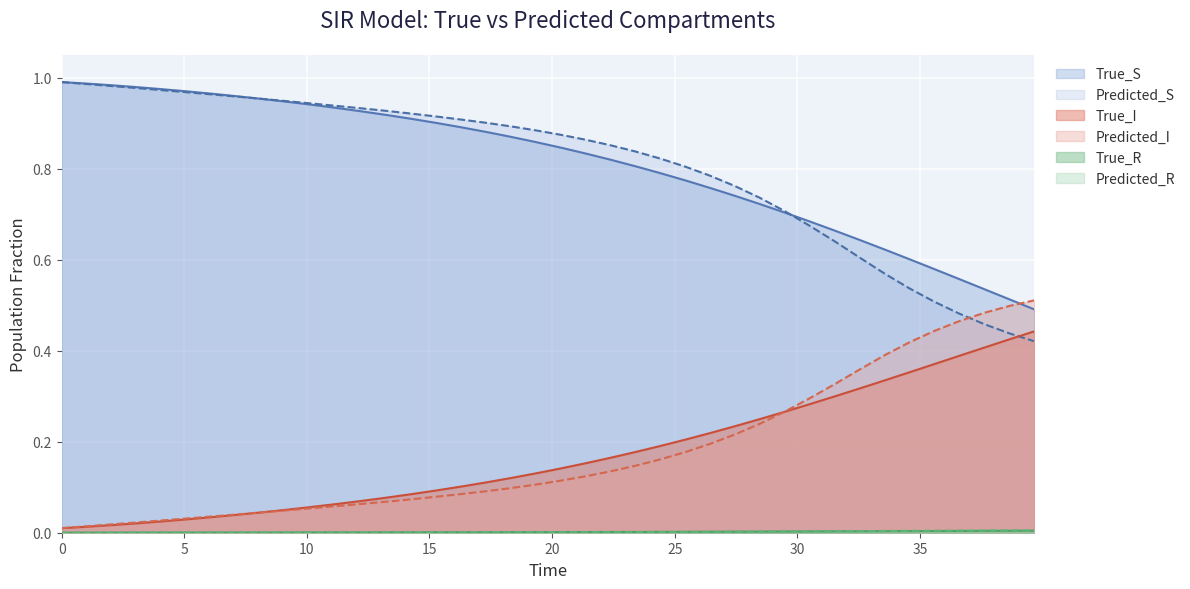

Which series ends up on top after the final intersection of Predicted_S and True_I?

True_I